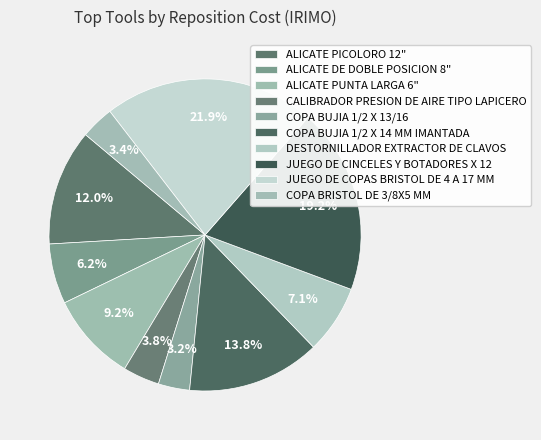

How many slices are in this pie chart?

10